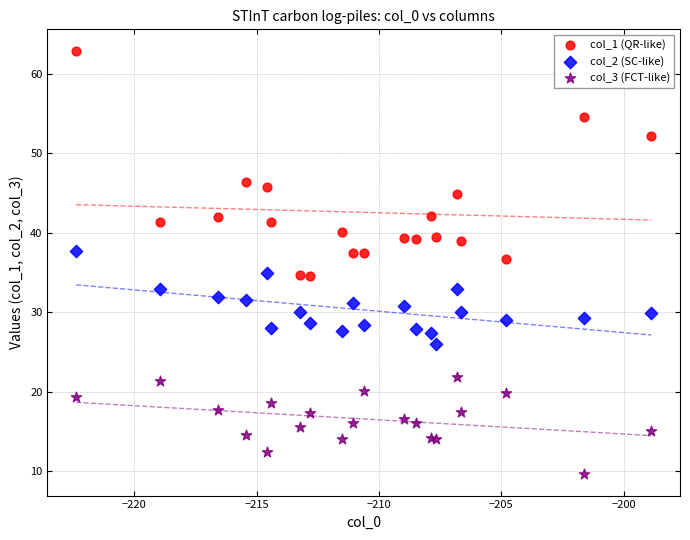

Which series has the widest spread of Y values?

col_1 (QR-like)